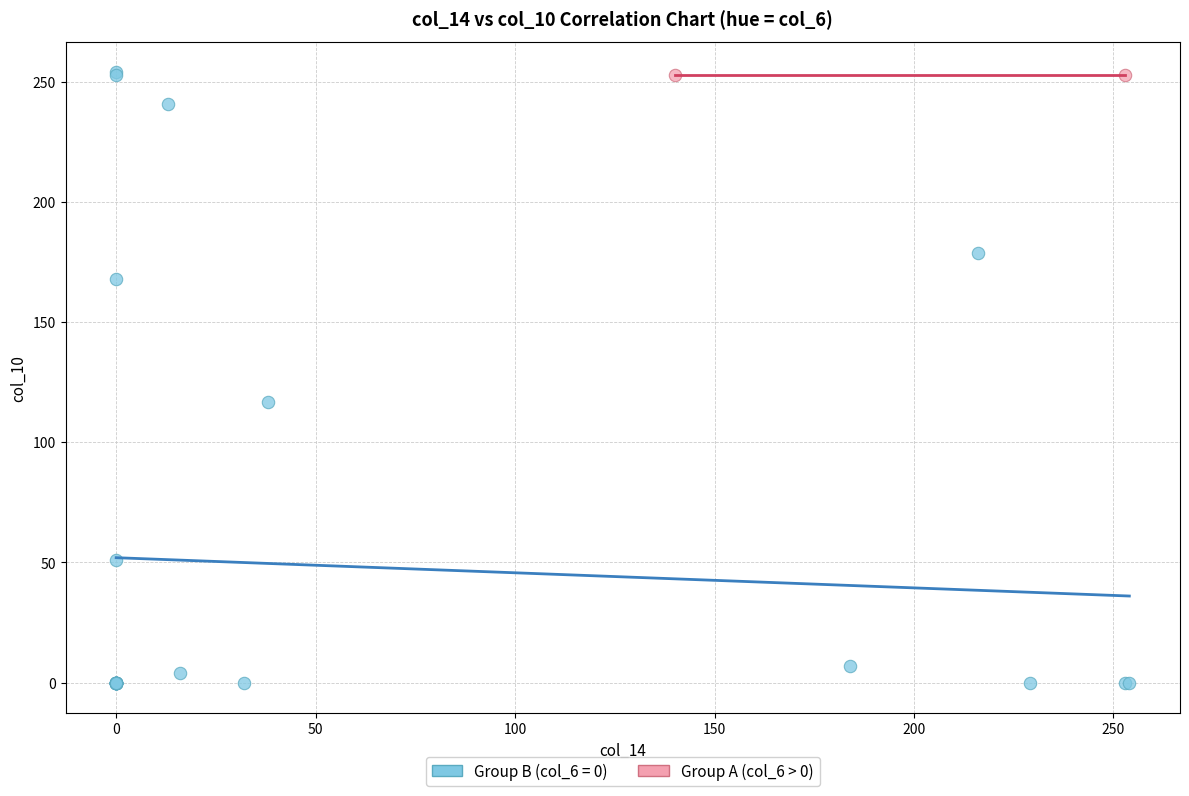

Which series reaches the minimum Y coordinate?

Group B (col_6 = 0)